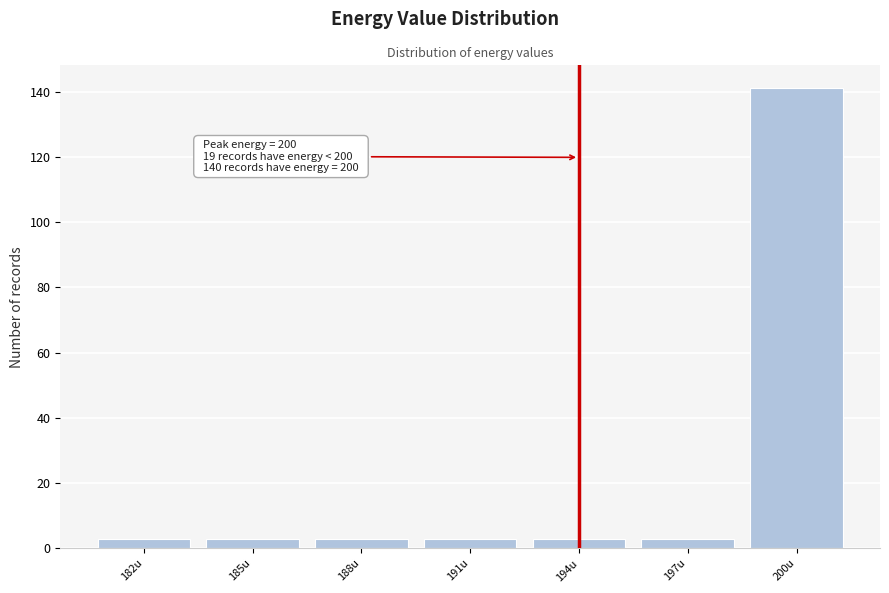

Reading left to right, list all the values displayed in this chart.

182u=3	185u=3	188u=3	191u=3	194u=3	197u=3	200u=141